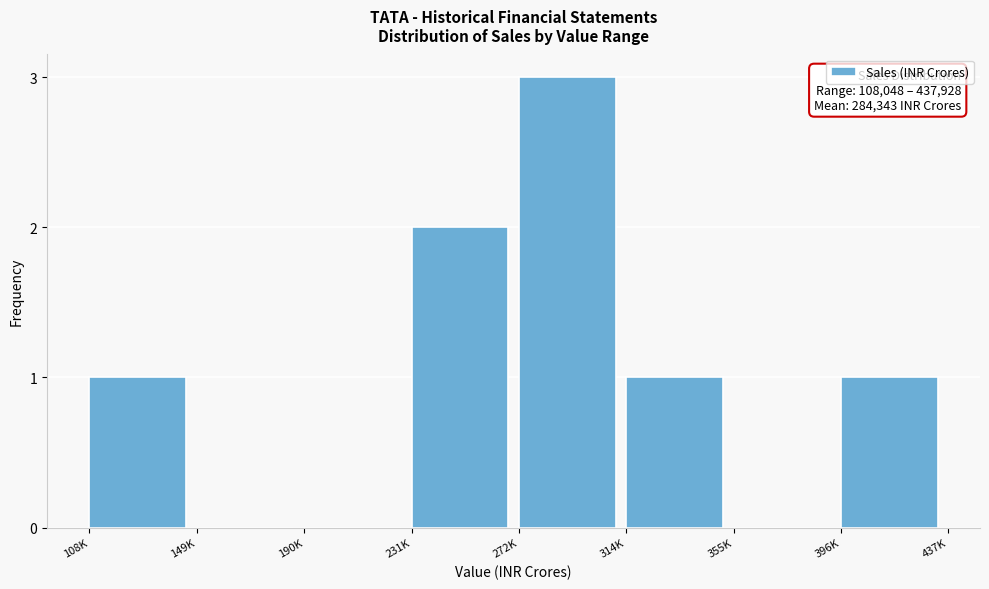

Reading left to right, transcribe all the data shown in this chart.

108K=1	149K=0	190K=0	231K=2	272K=3	314K=1	355K=0	396K=1